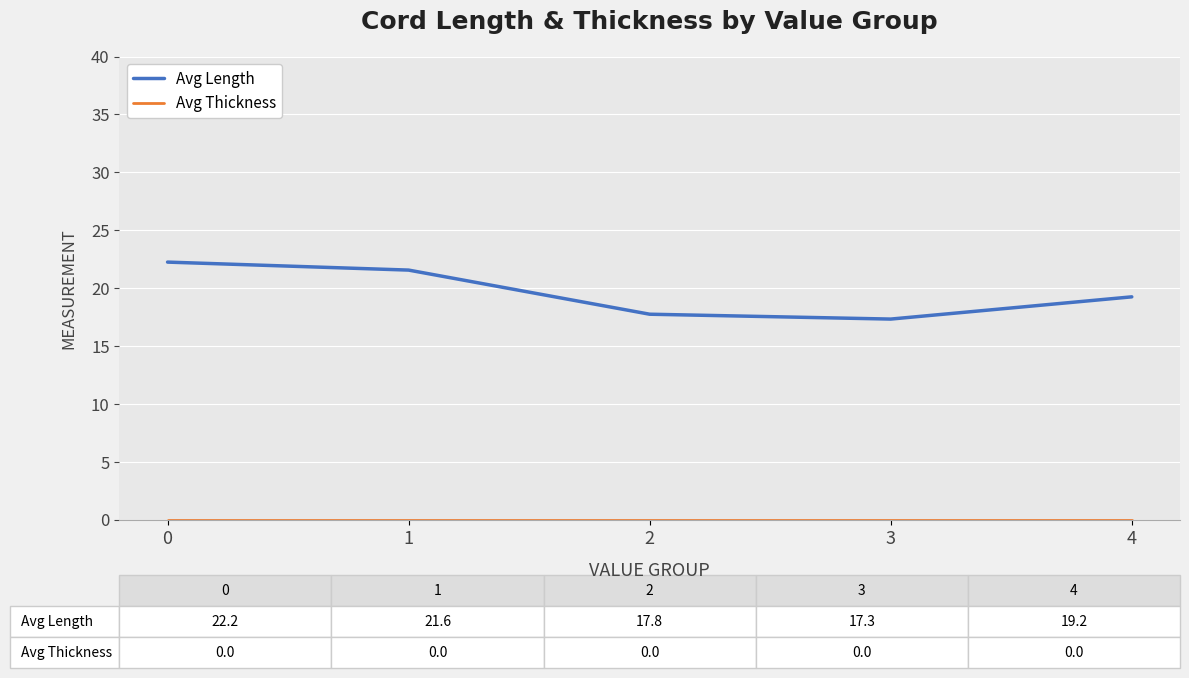

What is the minimum value for Avg Length?

17.3